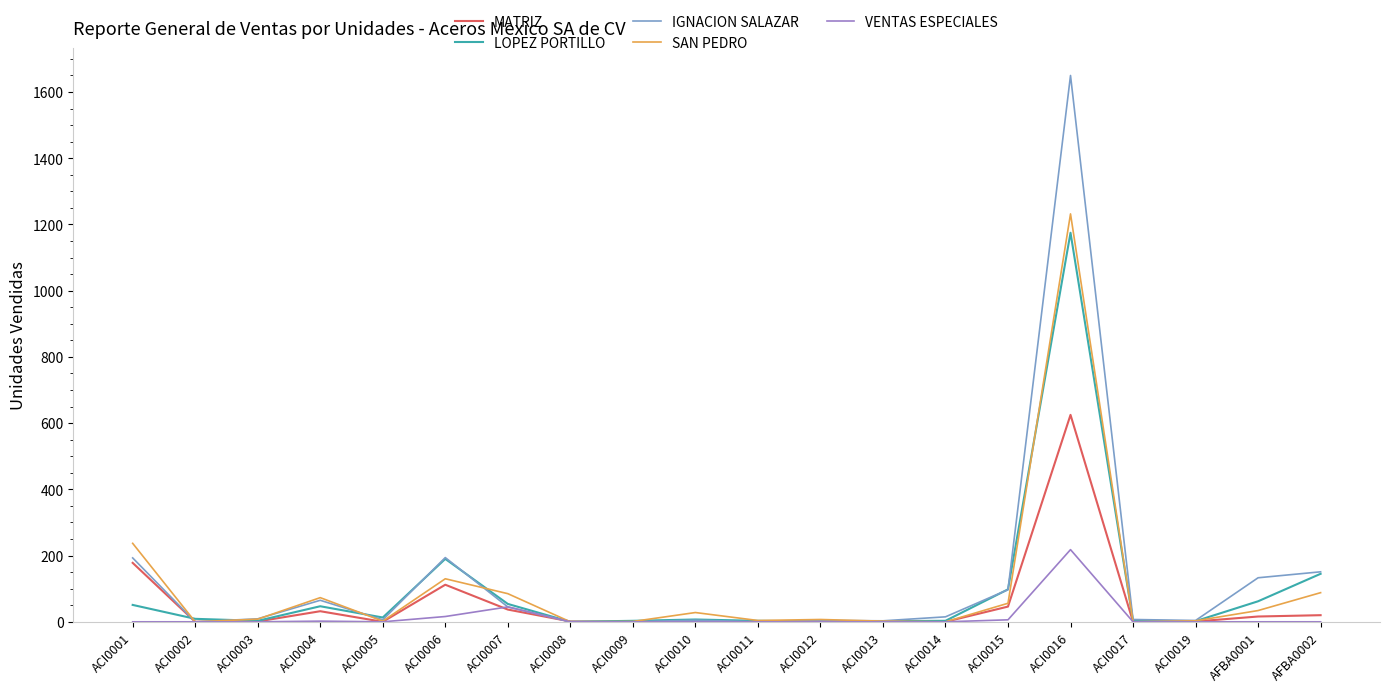

At which category is the sum across all series the highest?

ACI0016